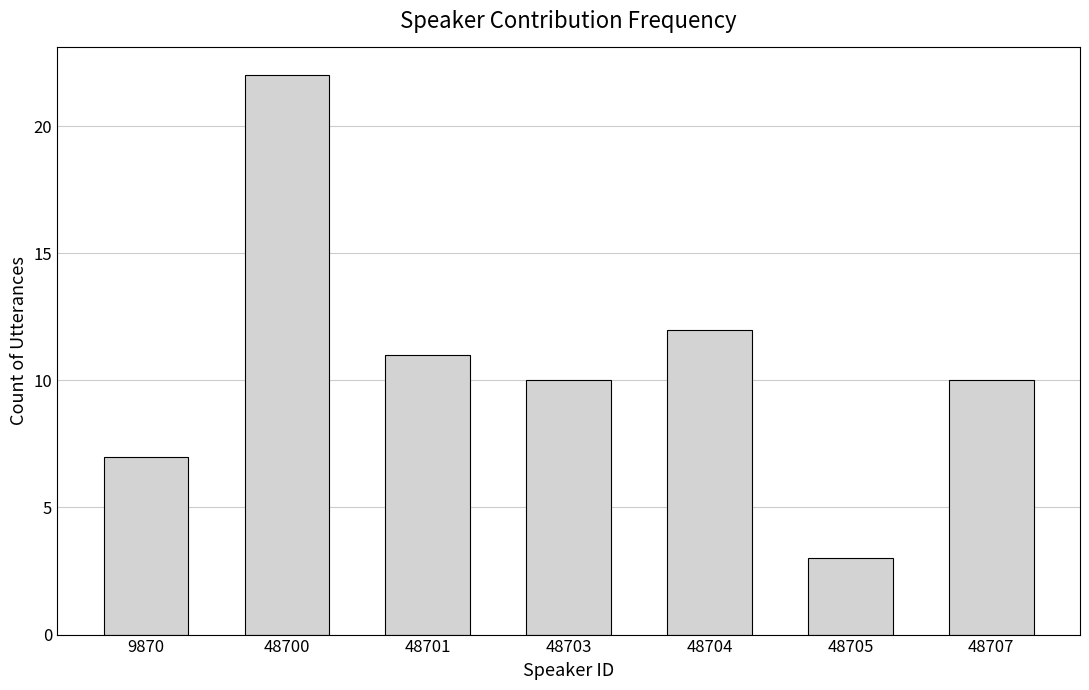

Reading right to left, transcribe all the data shown in this chart.

48707=10	48705=3	48704=12	48703=10	48701=11	48700=22	9870=7